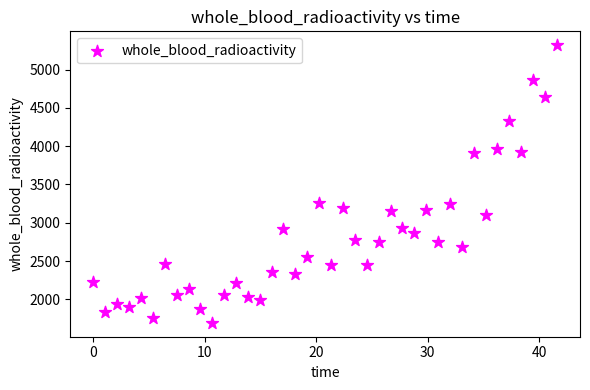

What is the range of X values (max minus min)?

41.6